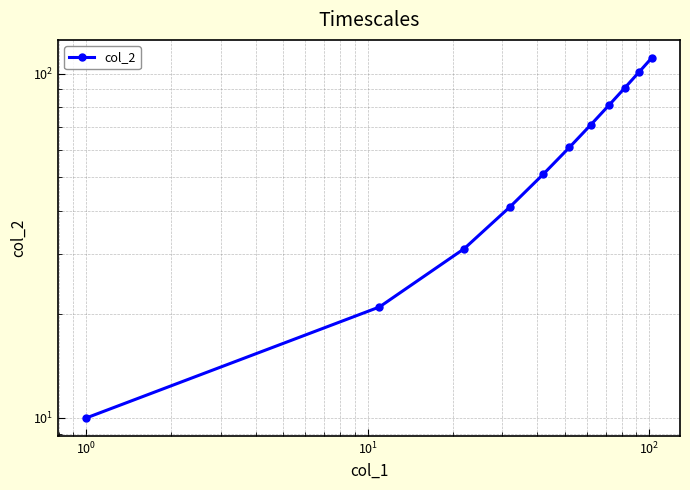

Does the chart display data point markers on the line(s)?

Yes